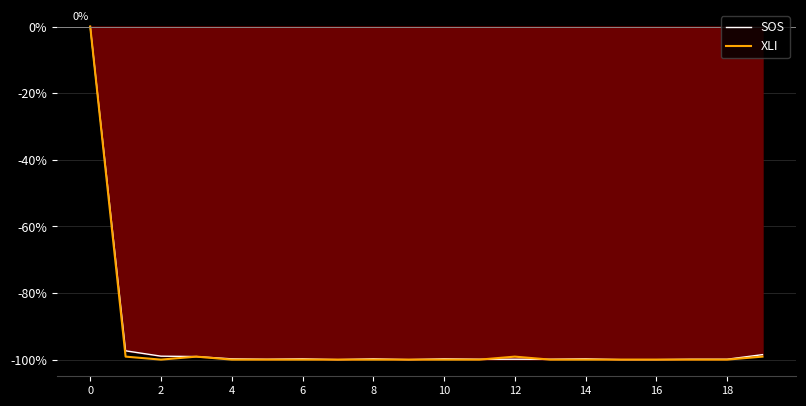

What is the lowest value of the SOS series?

-100.0